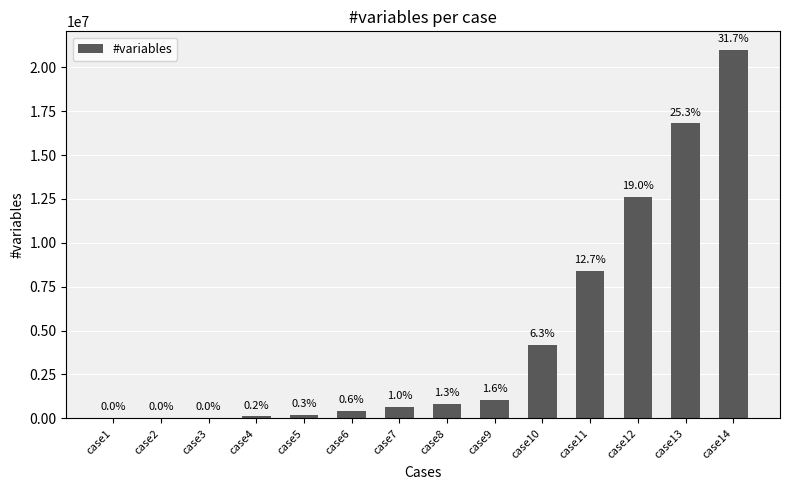

Are the bars horizontal?

No